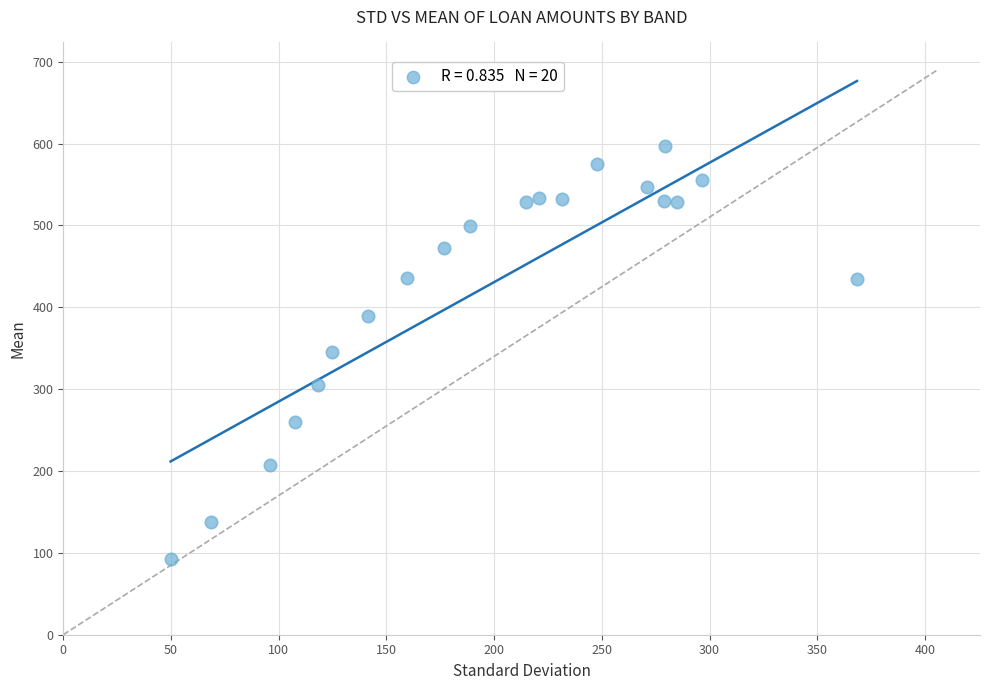

What is the range of X values (max minus min)?

318.6